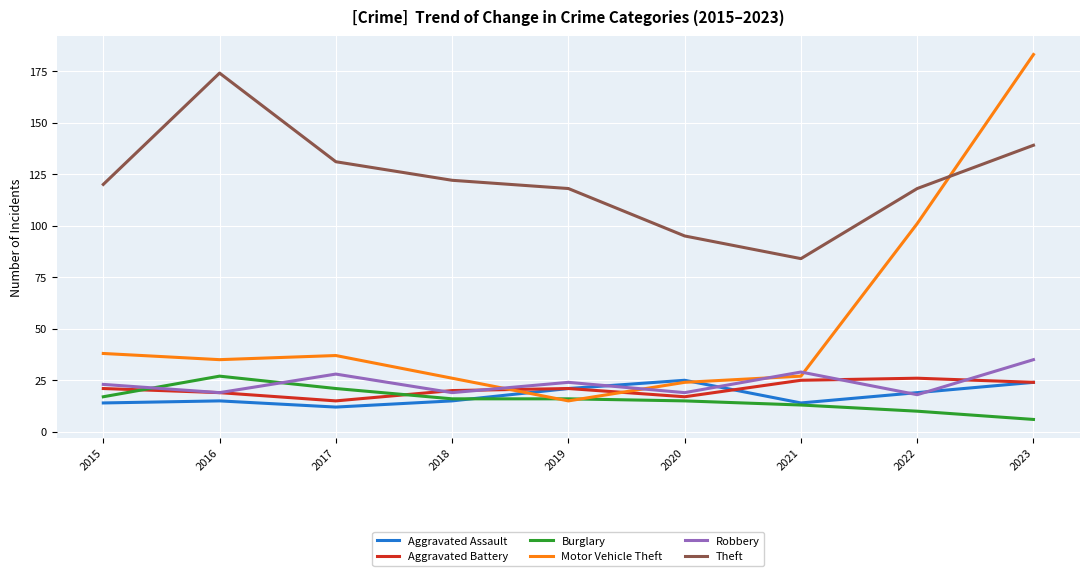

At which category is the sum across all series the highest?

2023